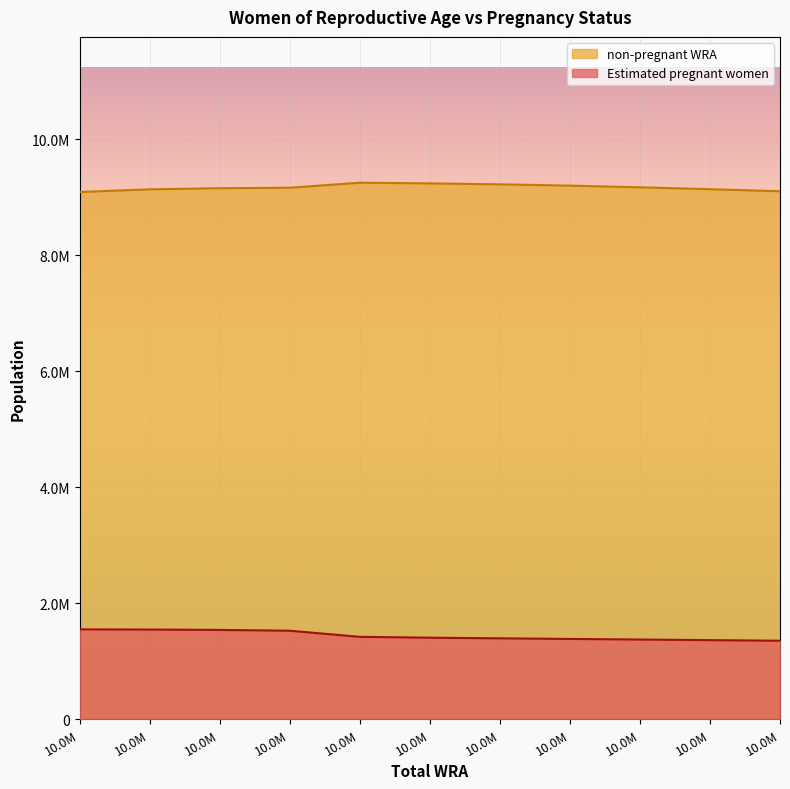

True or false: Estimated pregnant women has more than 2 interior local peaks.

False